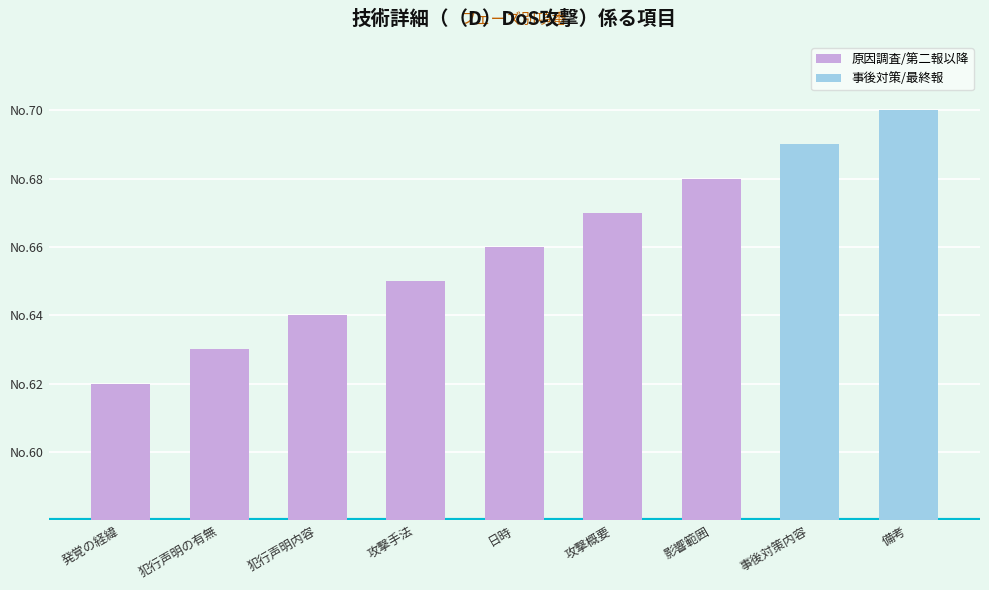

The chart shows a value of 62 at 発覚の経緯. True or false?

True